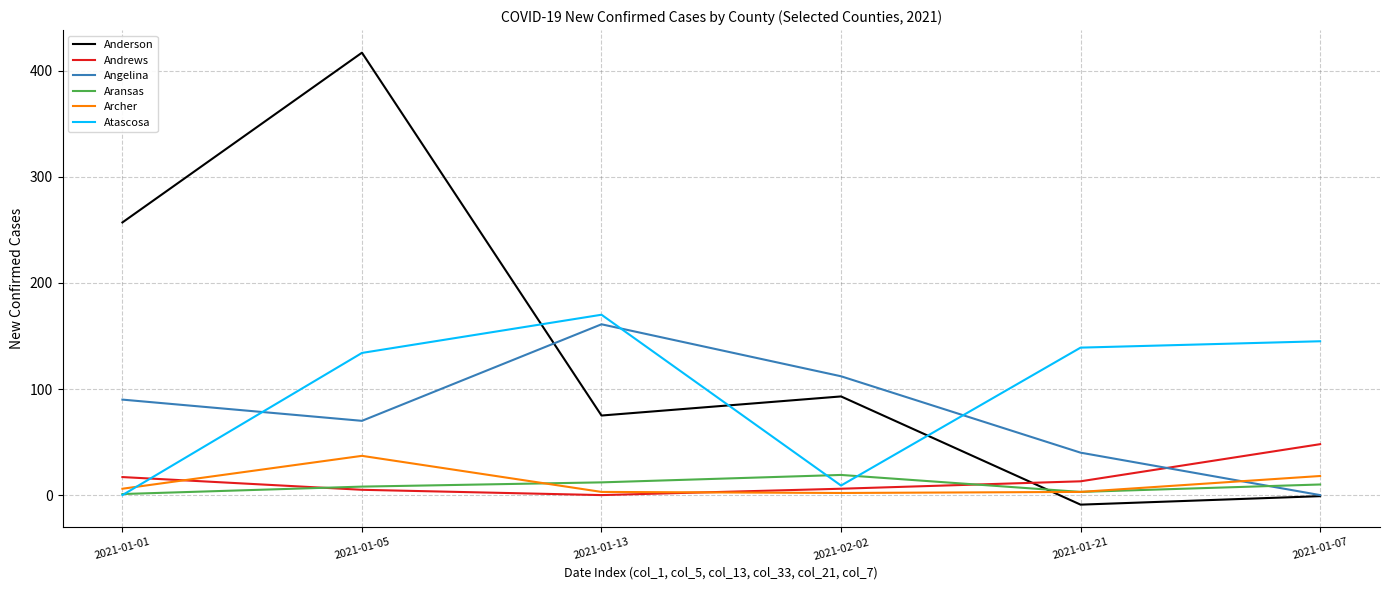

Which series has the largest total across all categories?

Anderson